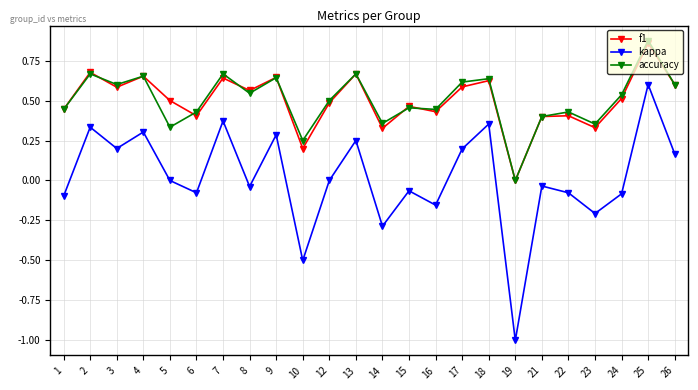

Which series changed the most between 22 and 25?

kappa